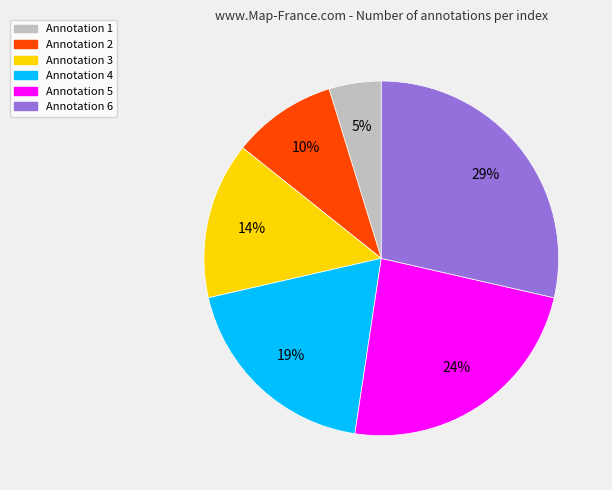

To the nearest percent, what is the average slice percentage?

17%